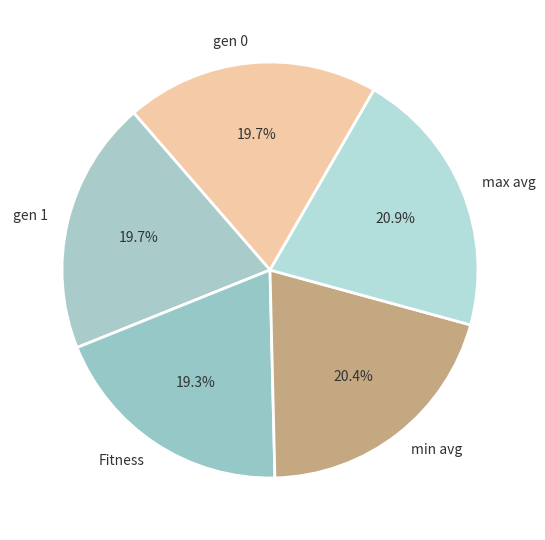

Approximately how many times larger is the value at Fitness compared to max avg?

0.9